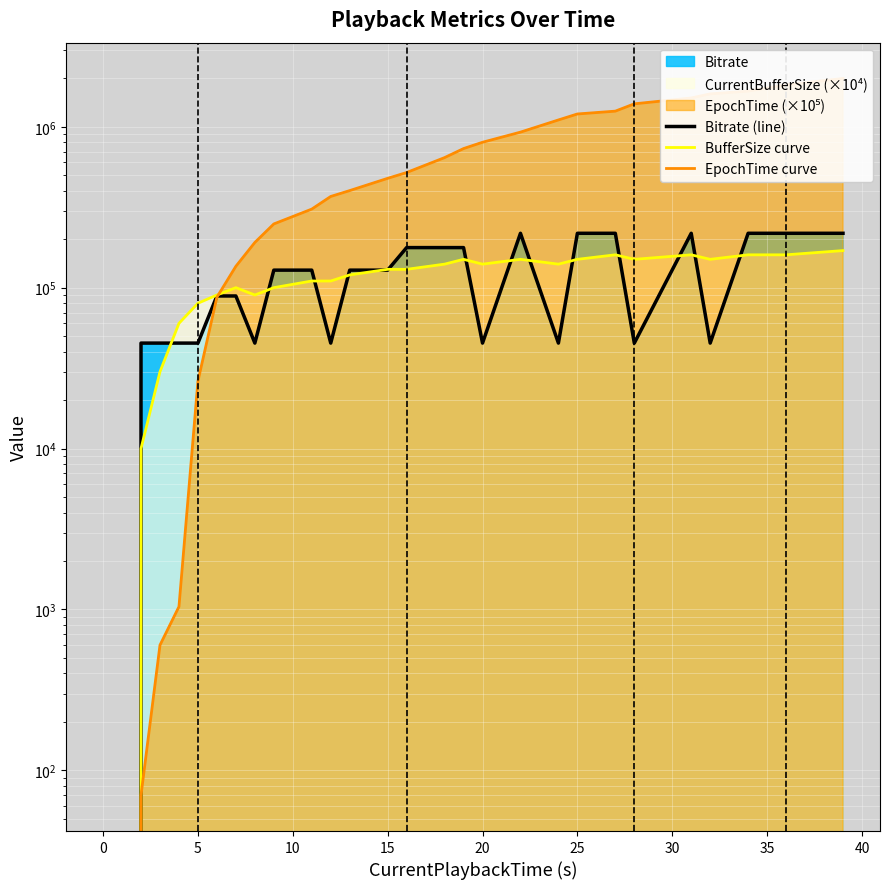

The value of Bitrate (line) at 30 is 120171.9. True or false?

False